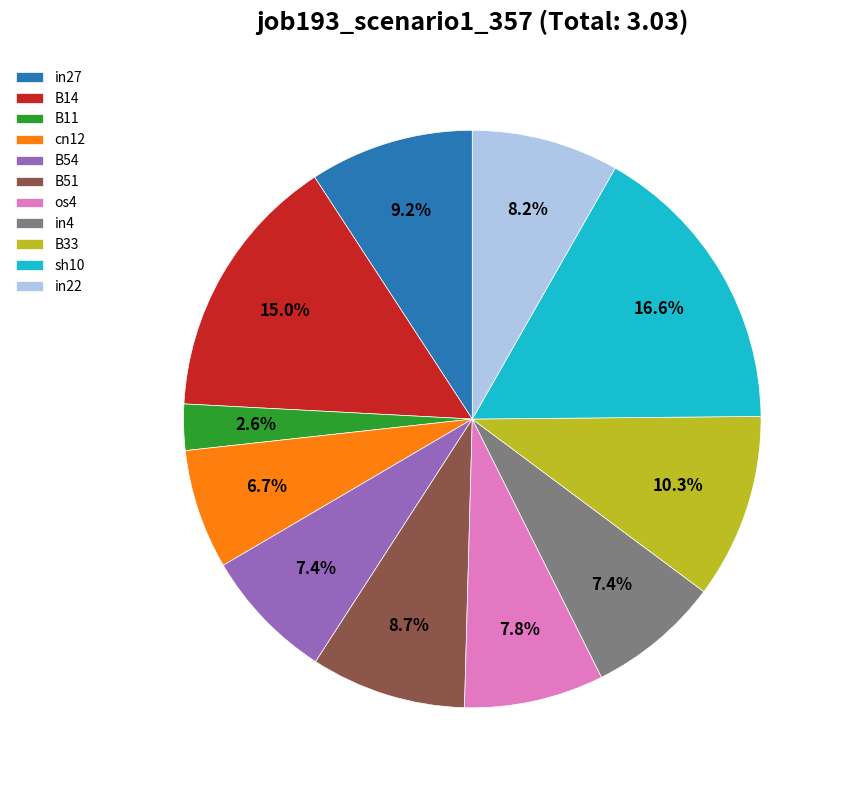

True or false: B54 accounts for 18% of the total.

False